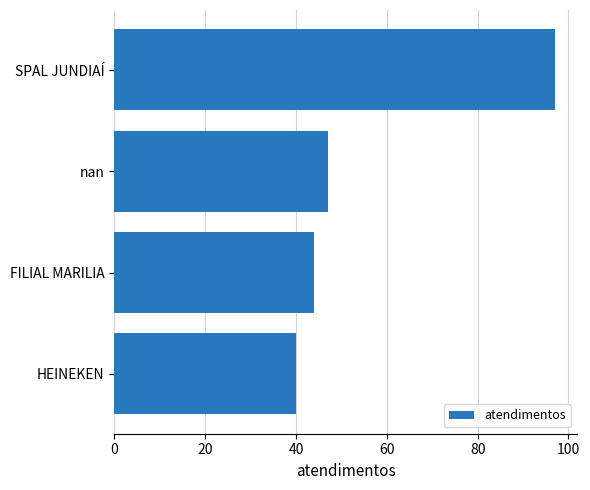

Read the value at nan.

47